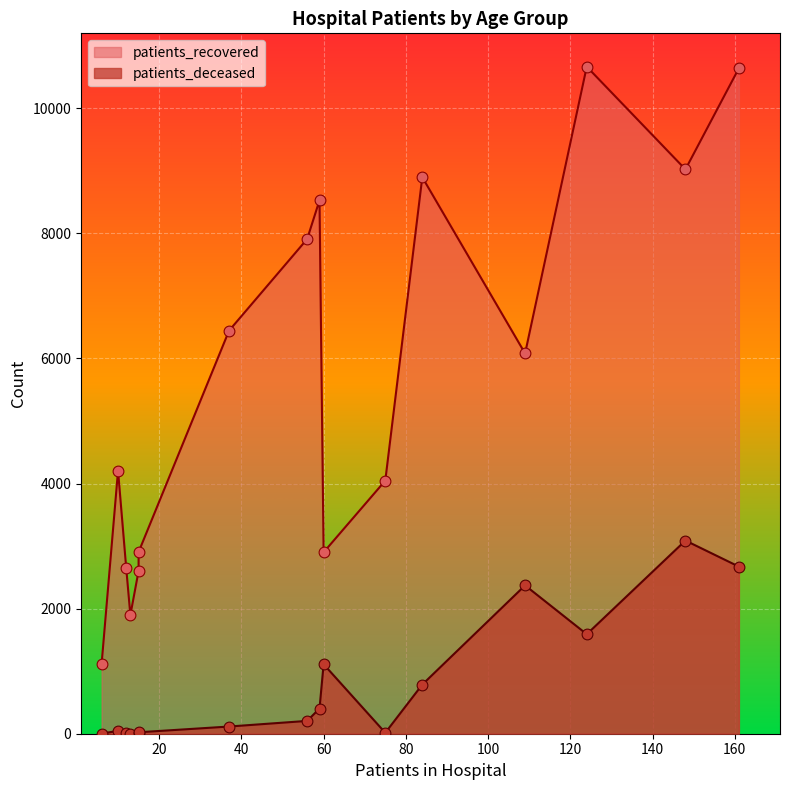

Which series reaches the minimum Y coordinate?

patients_deceased